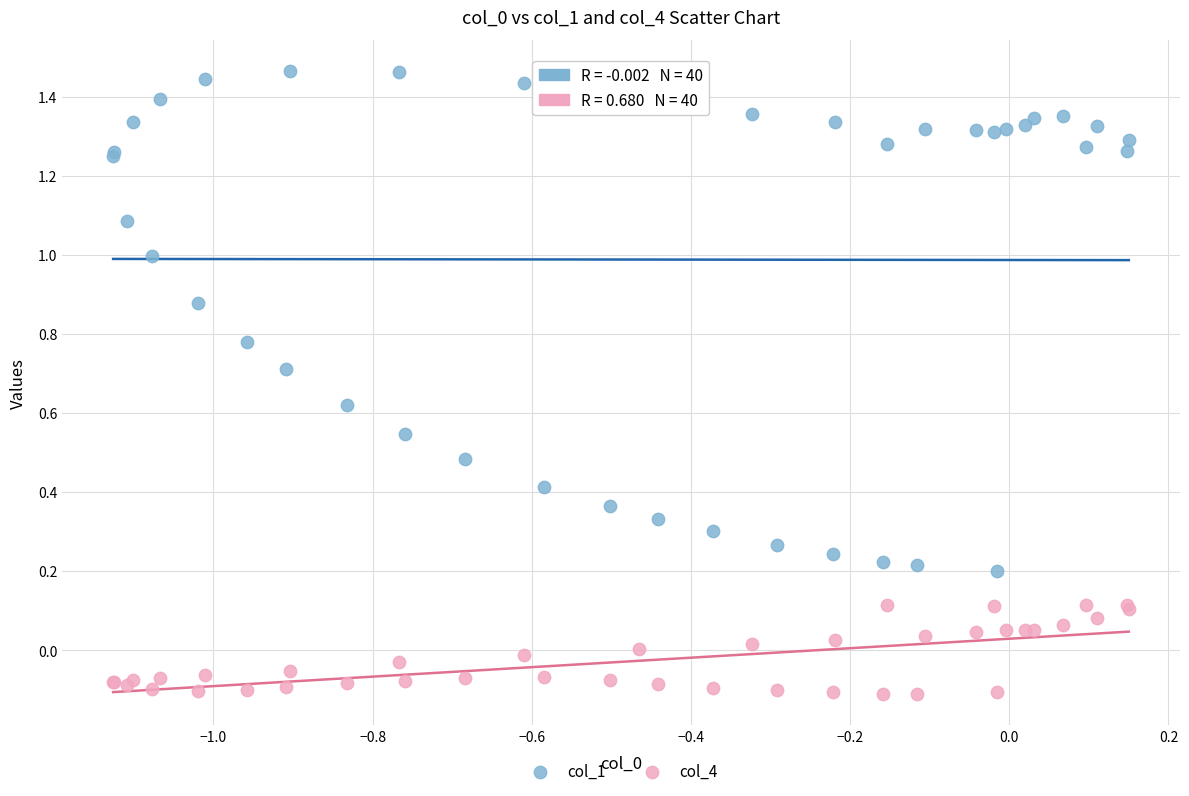

Which series has the largest Y range (max minus min)?

col_1